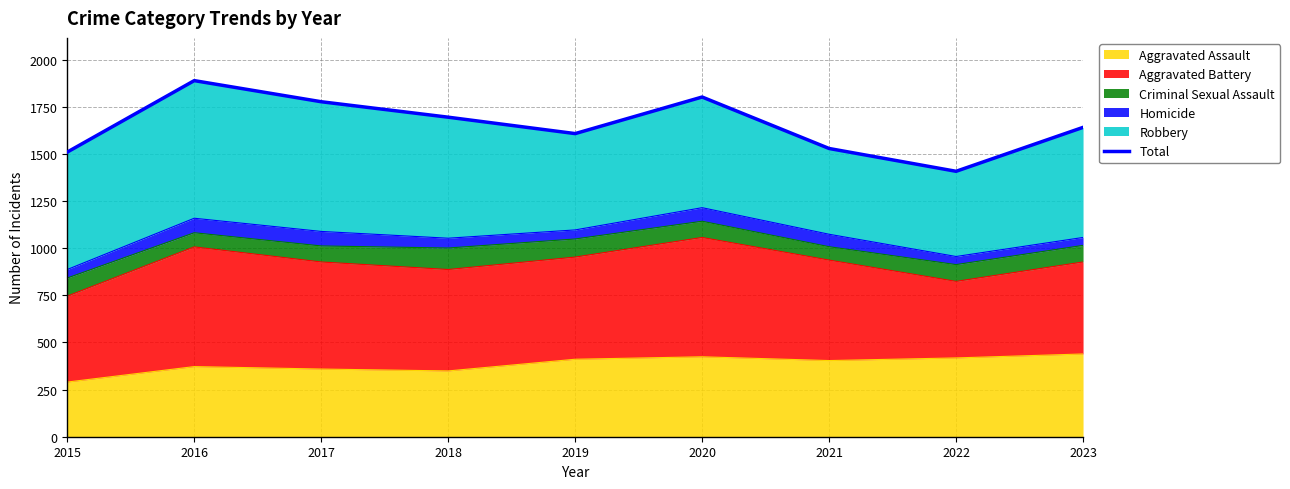

Read the value at 2020.

1802